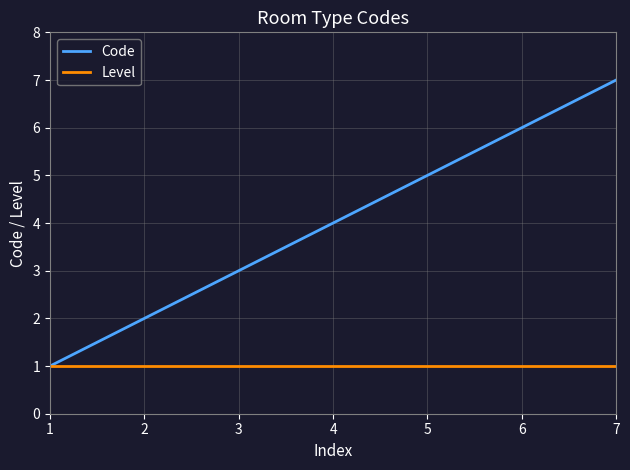

What is the smallest value displayed?

1